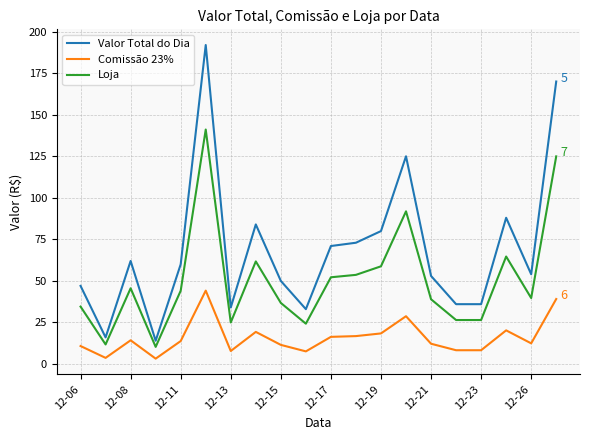

Which series has the largest total across all categories?

Valor Total do Dia